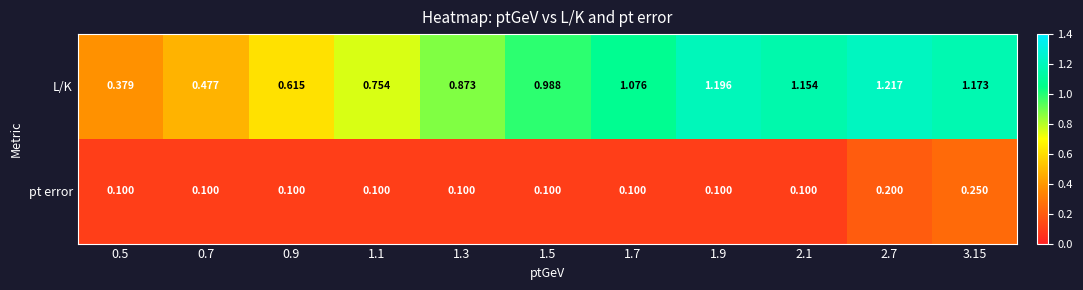

Which series changed the most between 1.1 and 3.15?

L/K